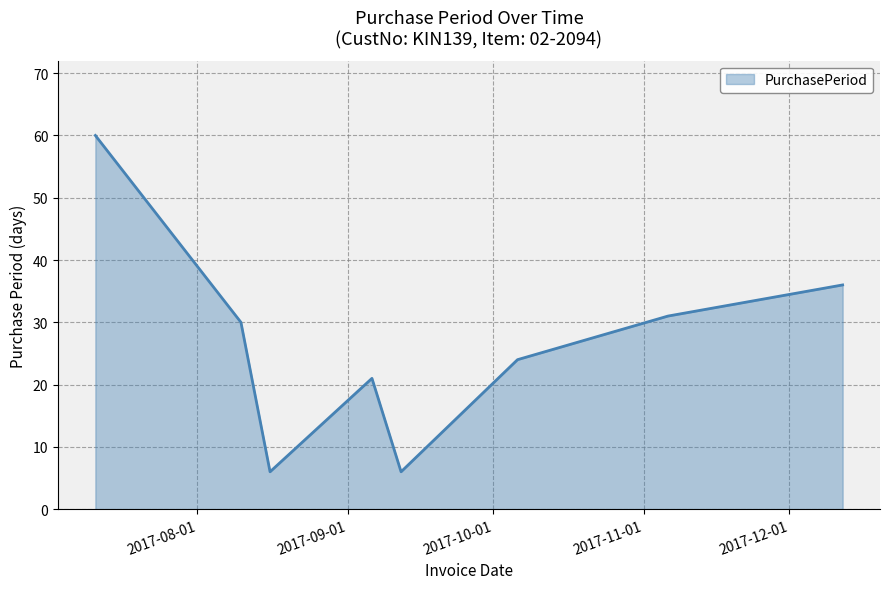

How many values are below 30?

4